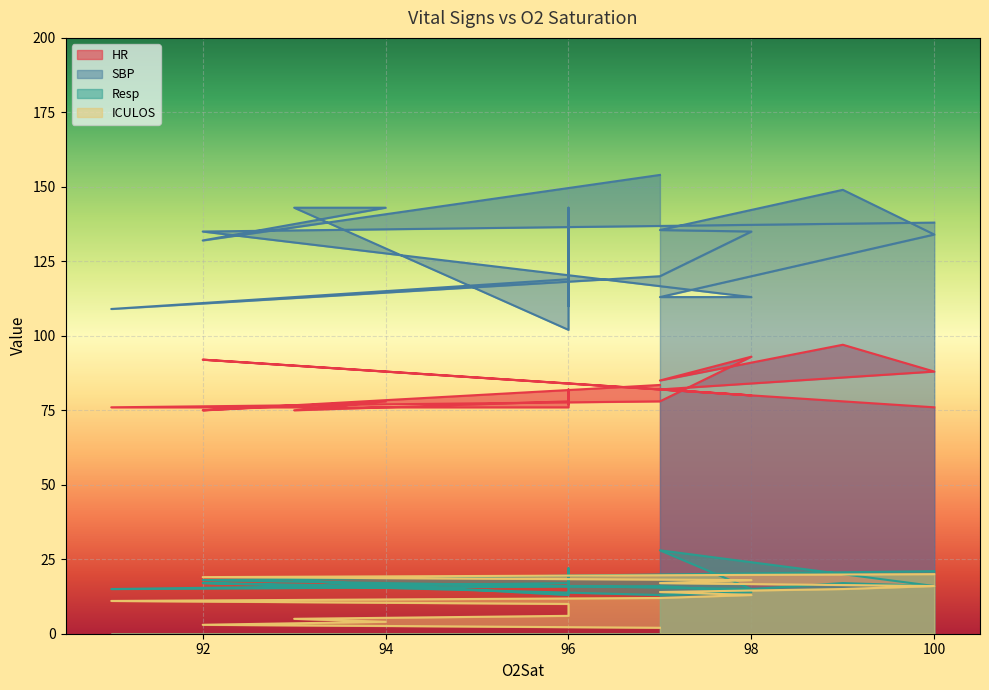

Which series ends up on top after the final intersection of ICULOS and Resp?

Resp